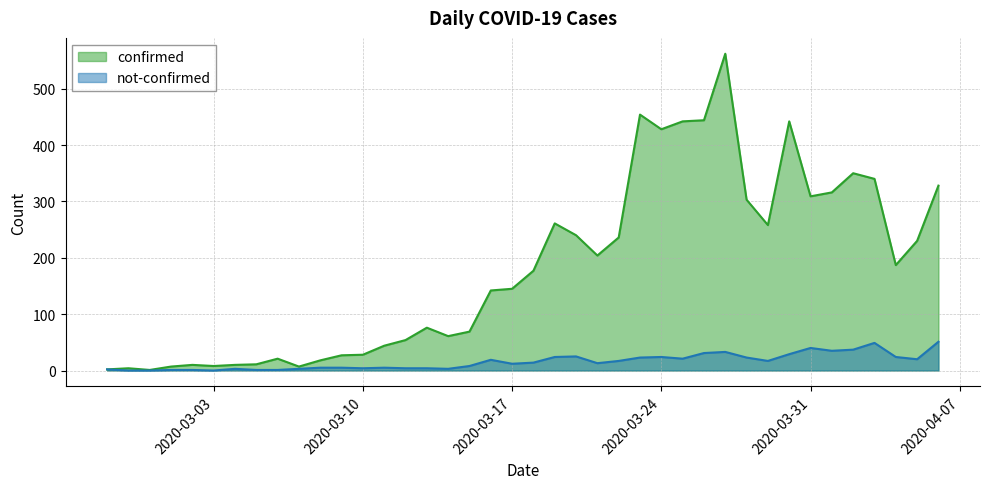

True or false: confirmed and not-confirmed intersect in this chart.

False